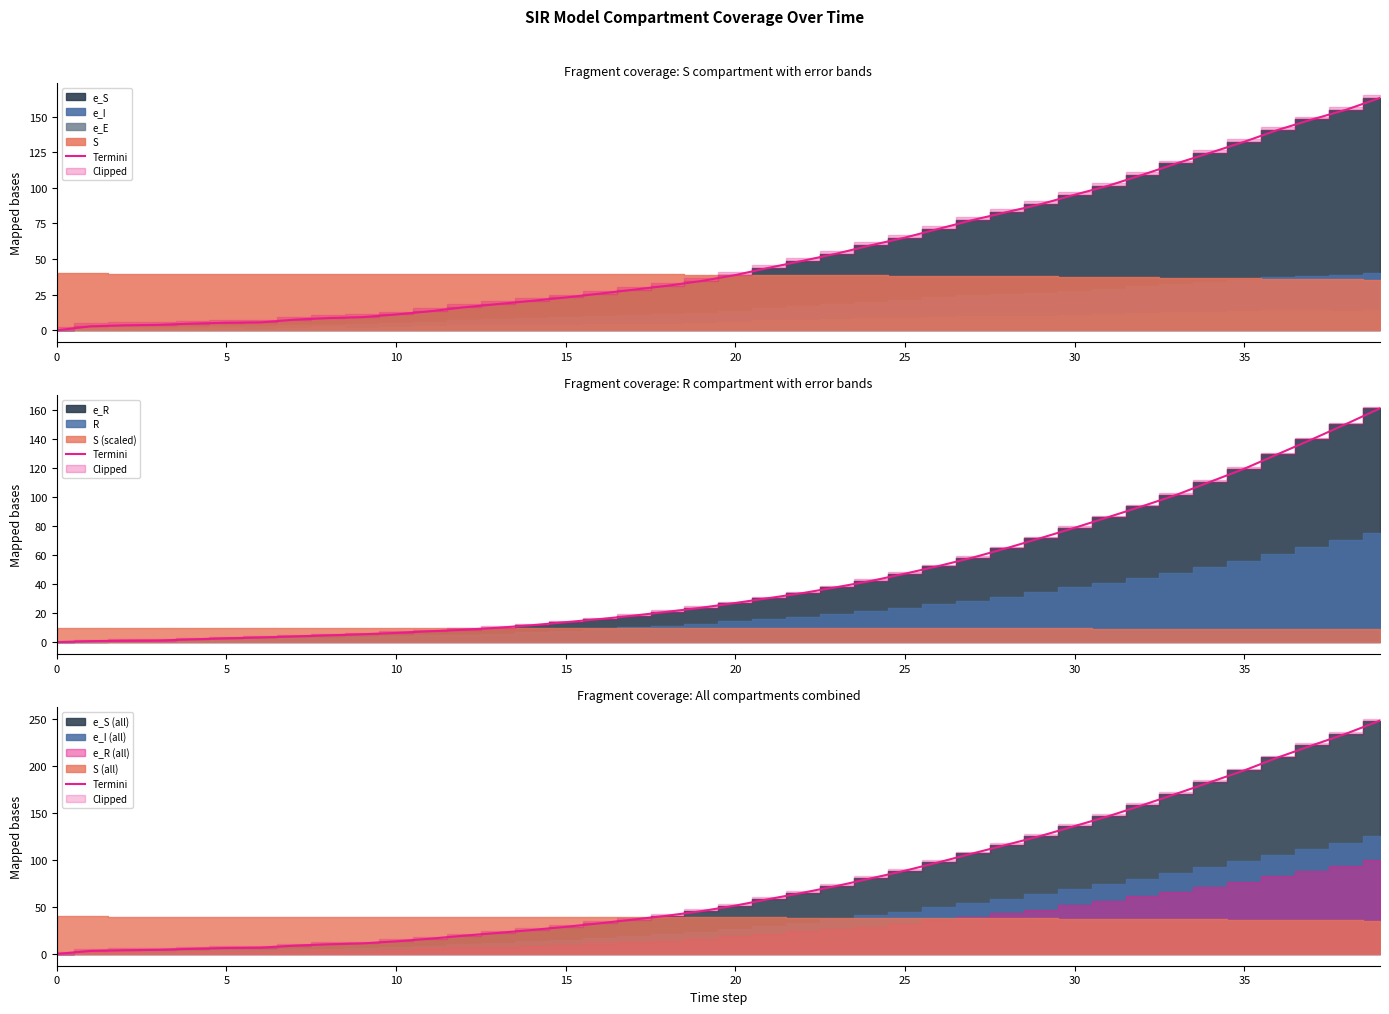

How many values are below 51?

20